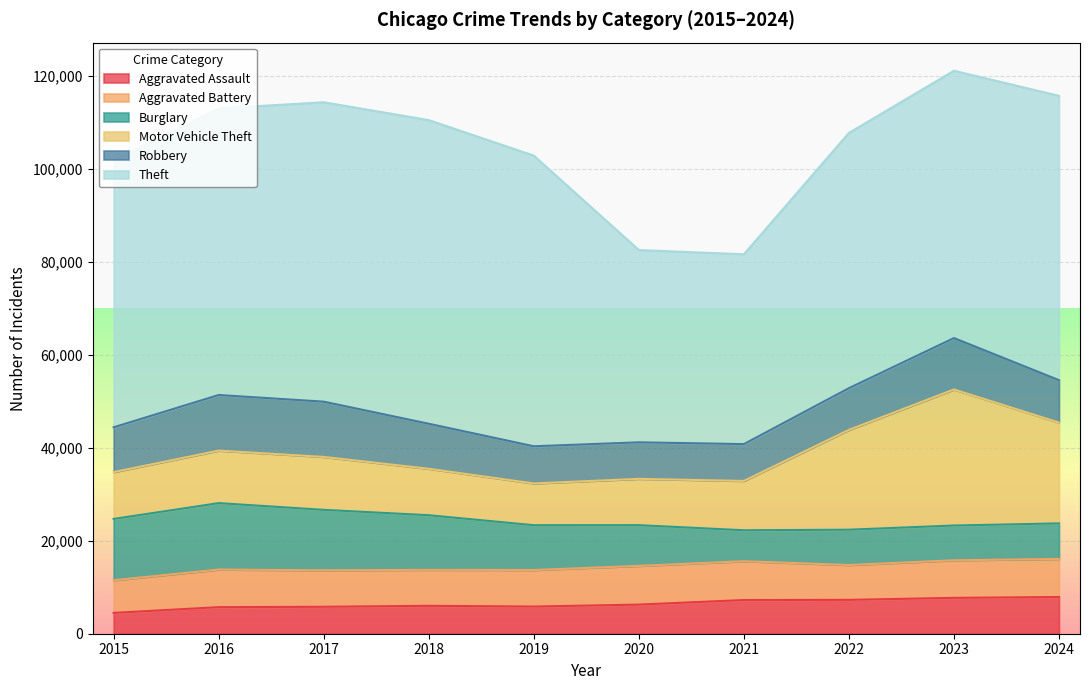

What is the minimum value for Aggravated Battery?

7019